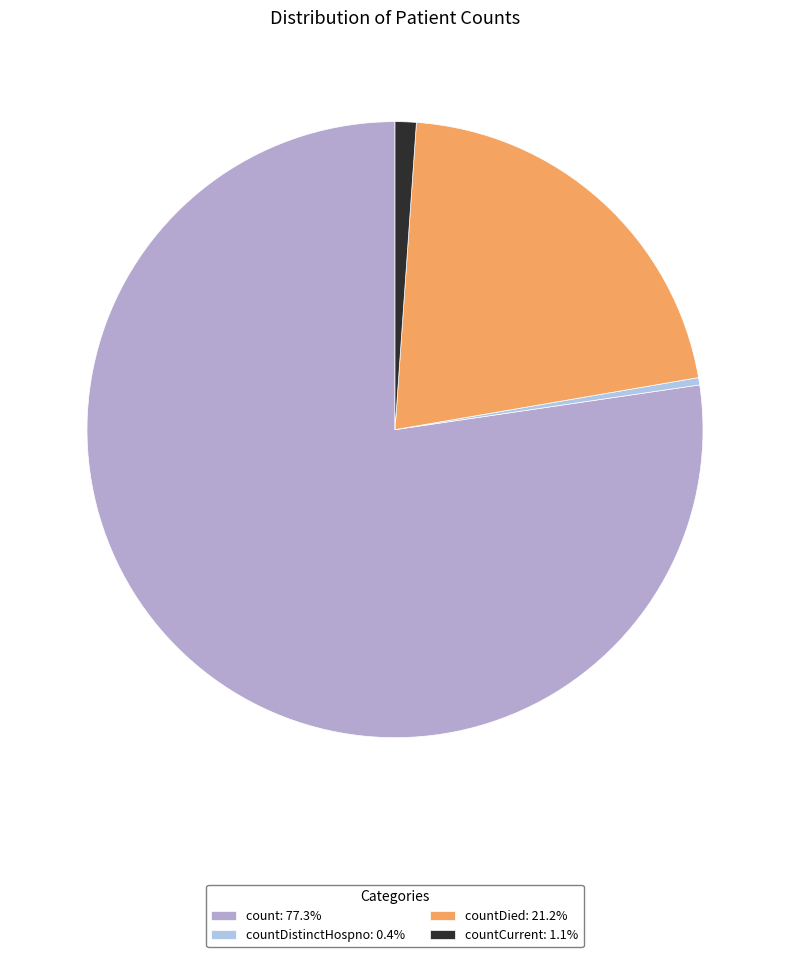

How many slices are in this pie chart?

4